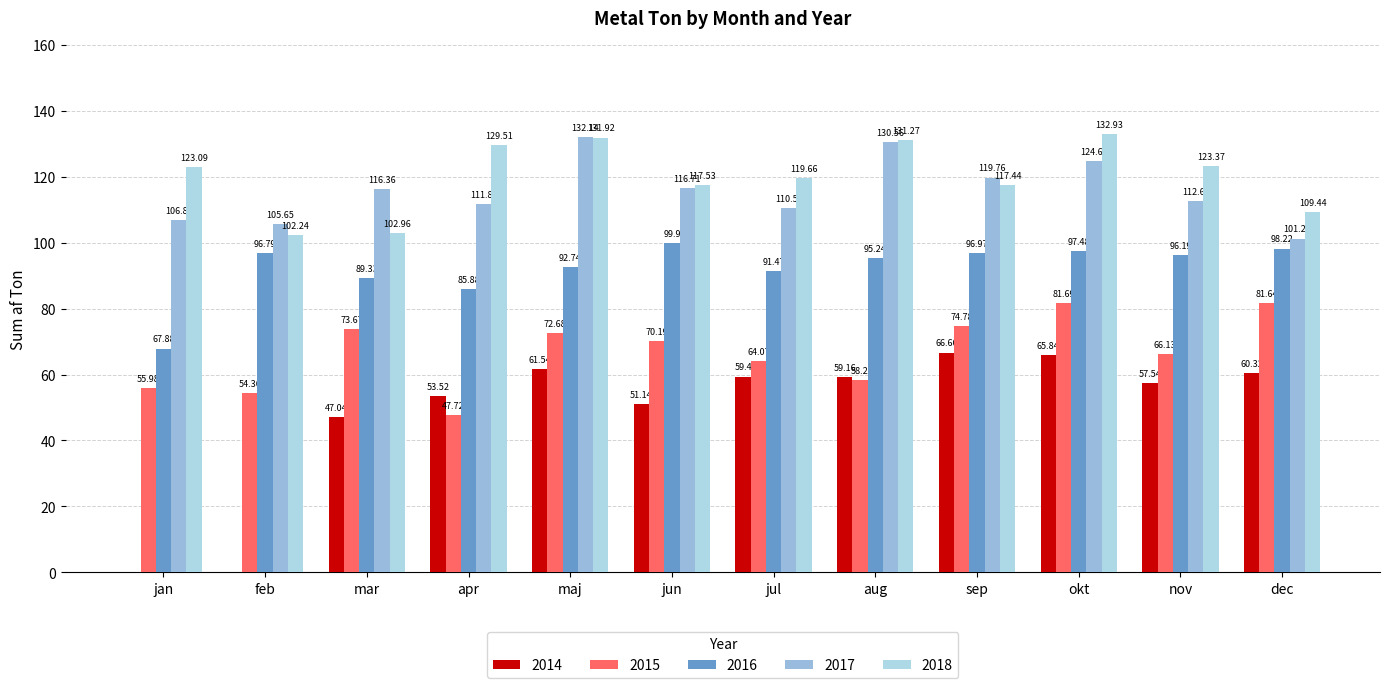

Are the bars horizontal?

No